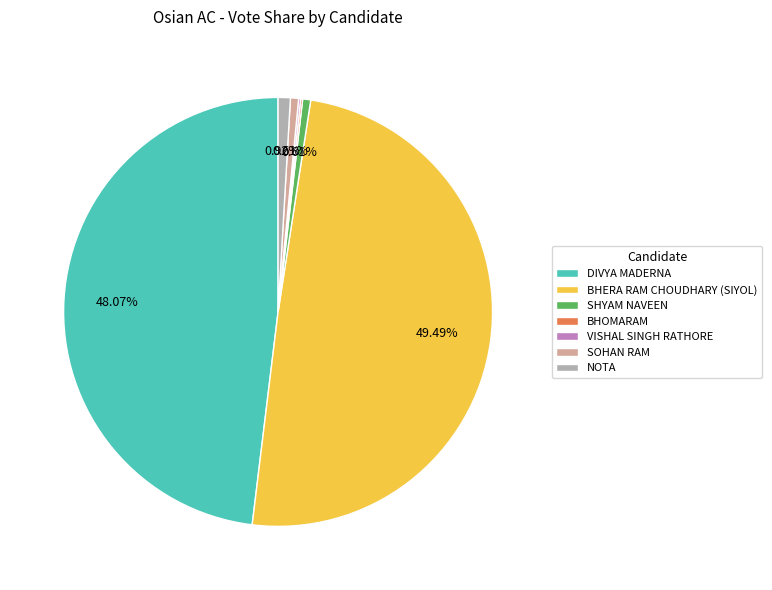

Between SHYAM NAVEEN and DIVYA MADERNA, which is larger?

DIVYA MADERNA